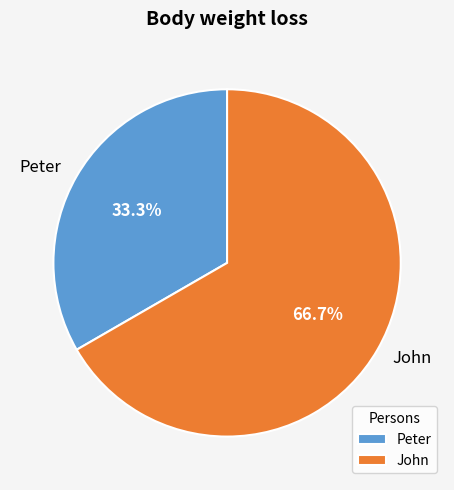

Approximately how many times larger is the value at John compared to Peter?

2.0